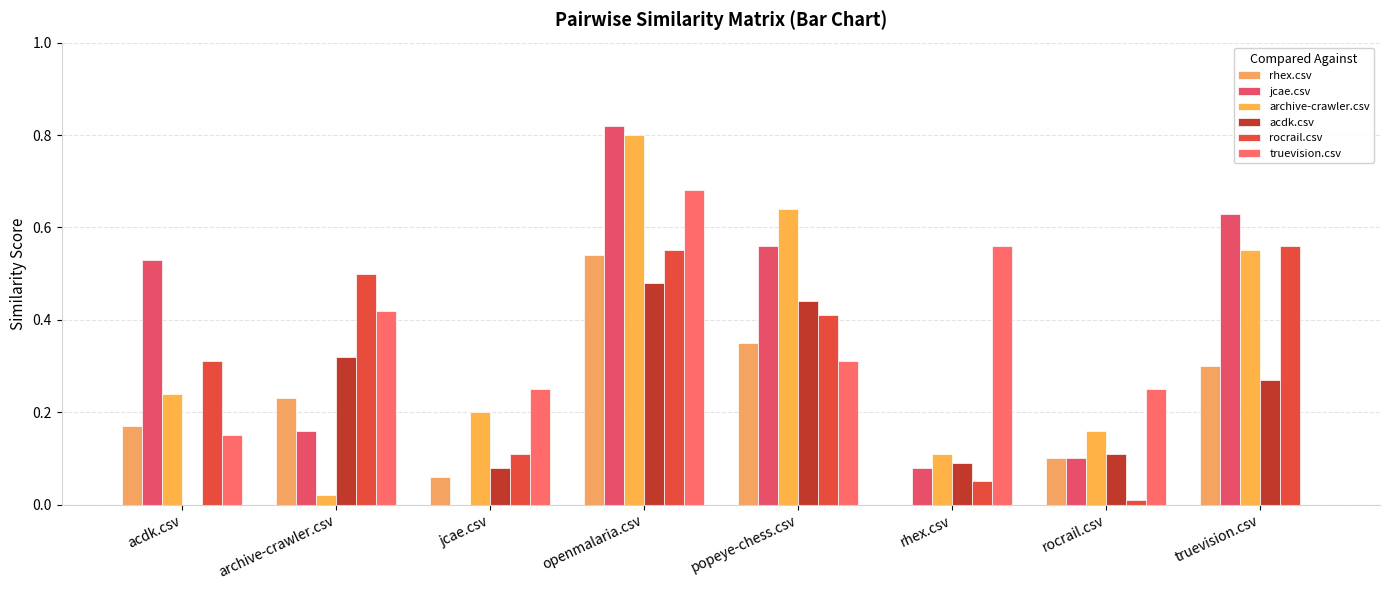

What is the difference between the truevision.csv values at acdk.csv and popeye-chess.csv?

0.2